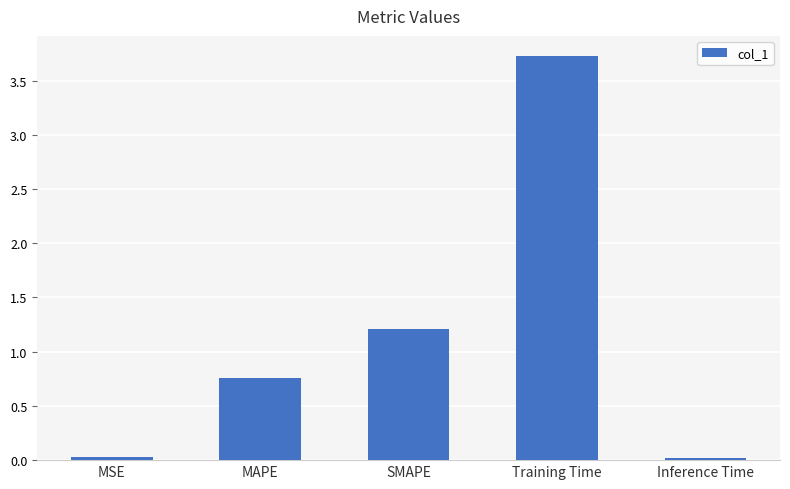

What is the label of the 3rd bar from the right?

SMAPE